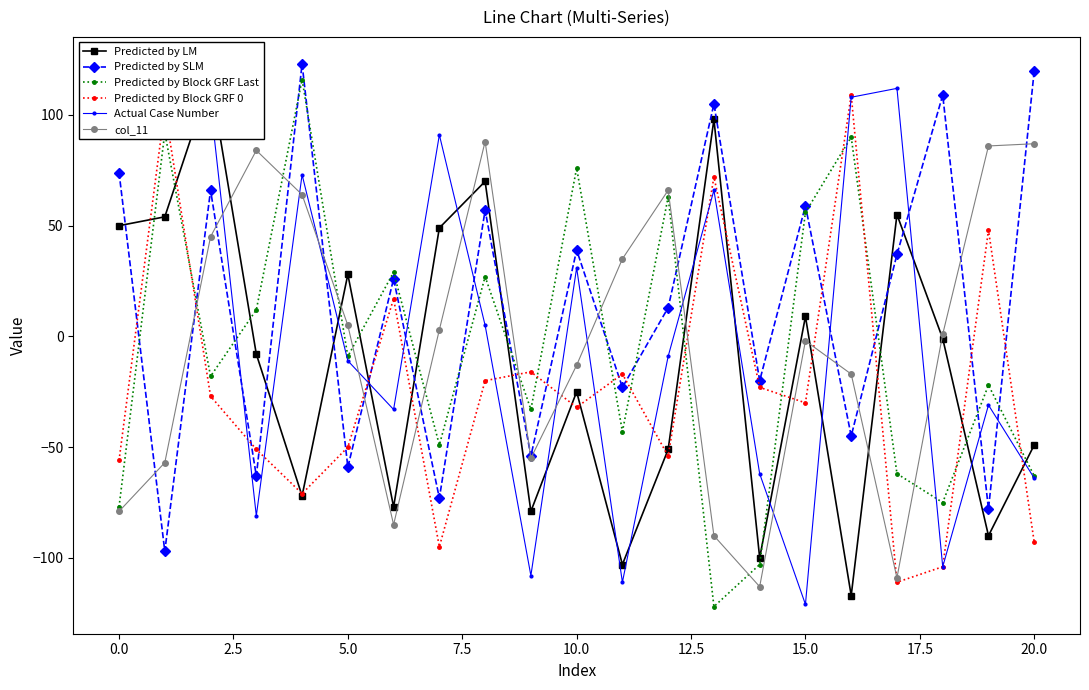

What is the value of the Predicted by Block GRF 0 point at the 1st from the left?

-56